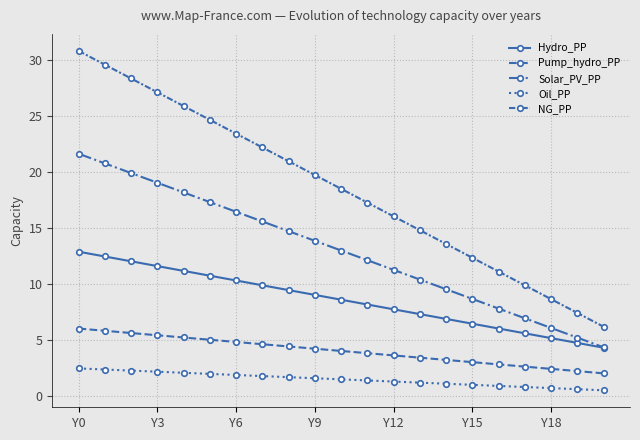

How many values in the NG_PP series are below 18?

10